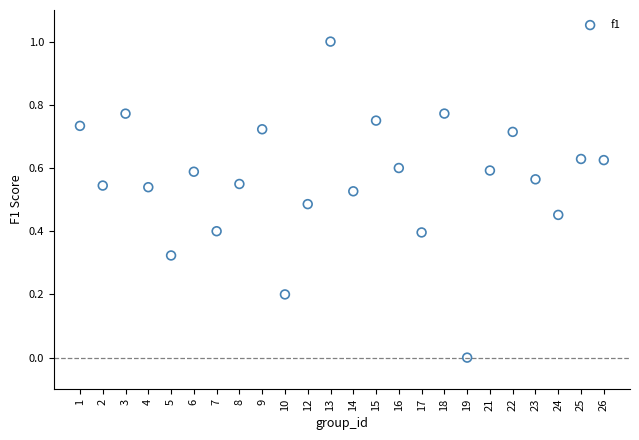

What is the range of Y values (max minus min)?

1.0